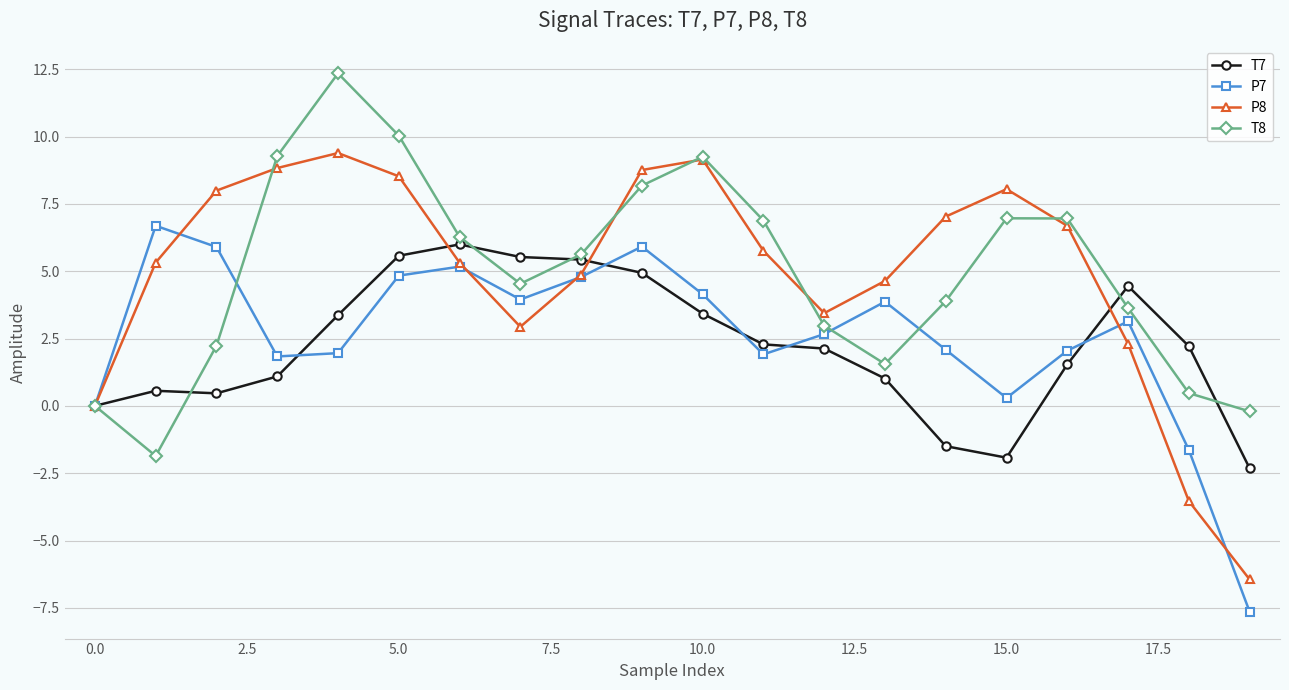

What is the greatest value displayed?

12.3